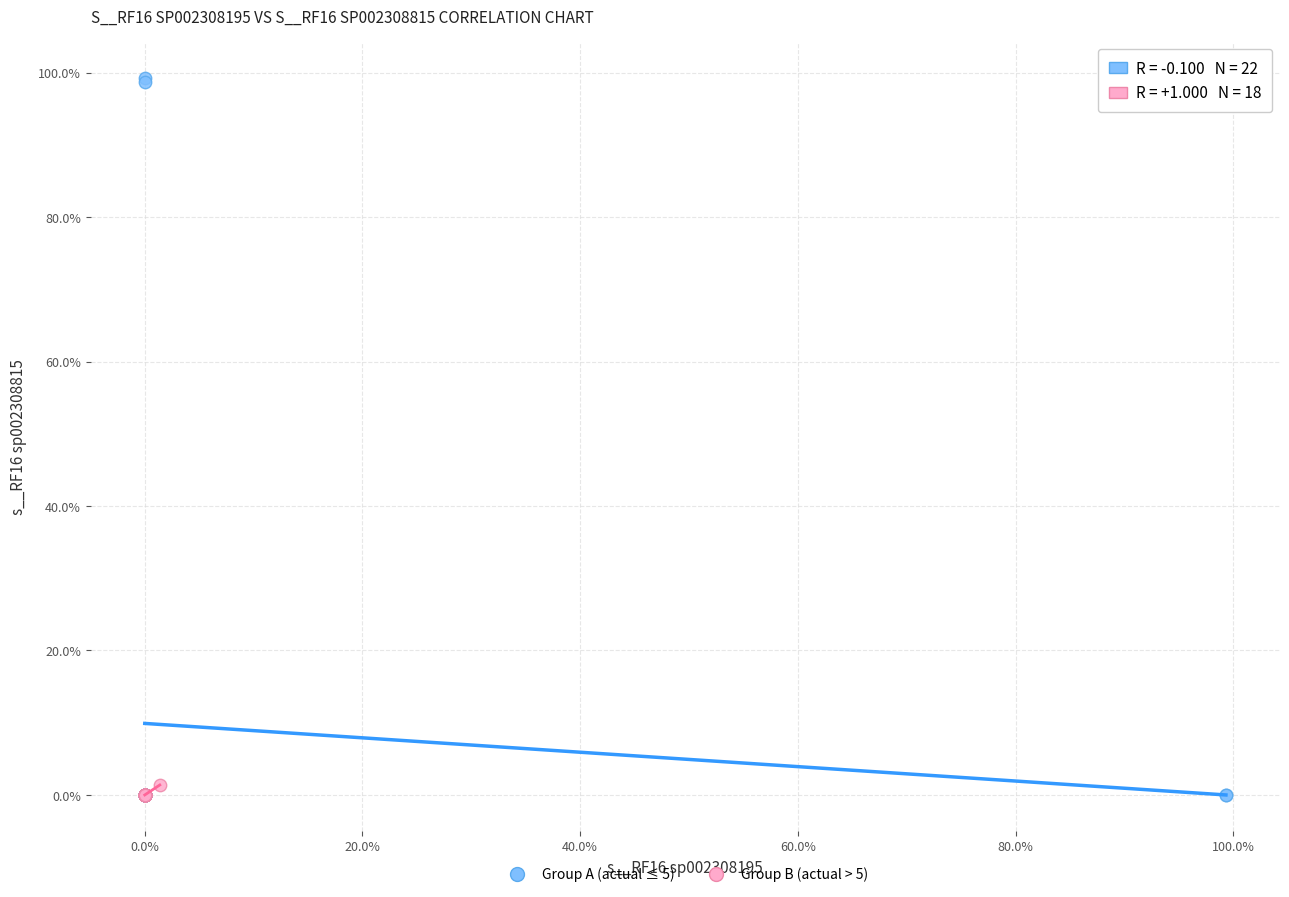

Which series reaches the maximum Y coordinate?

Group A (actual ≤ 5)